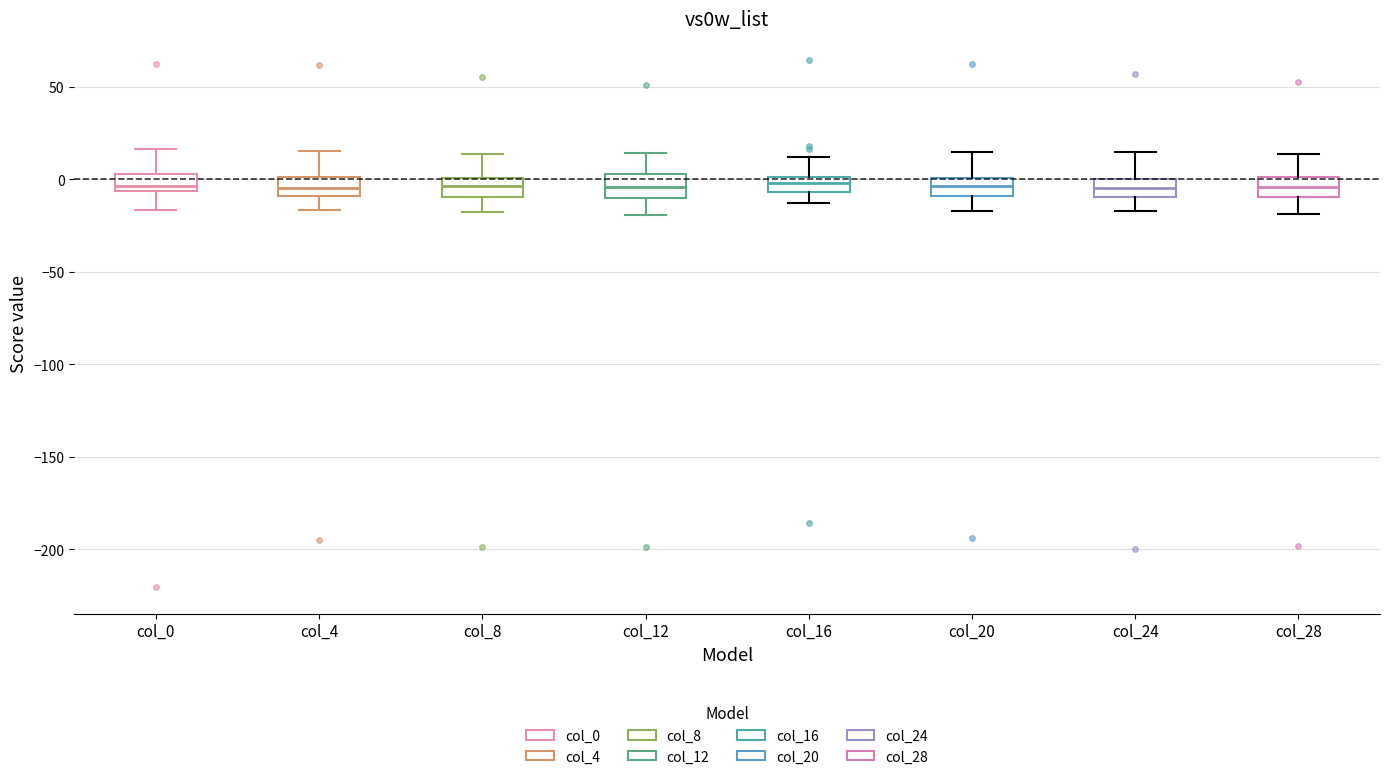

Where does the lower whisker of the box for col_16 end on the y-axis? The values are not printed on the chart, so give them approximately, as read against the axis.

-15